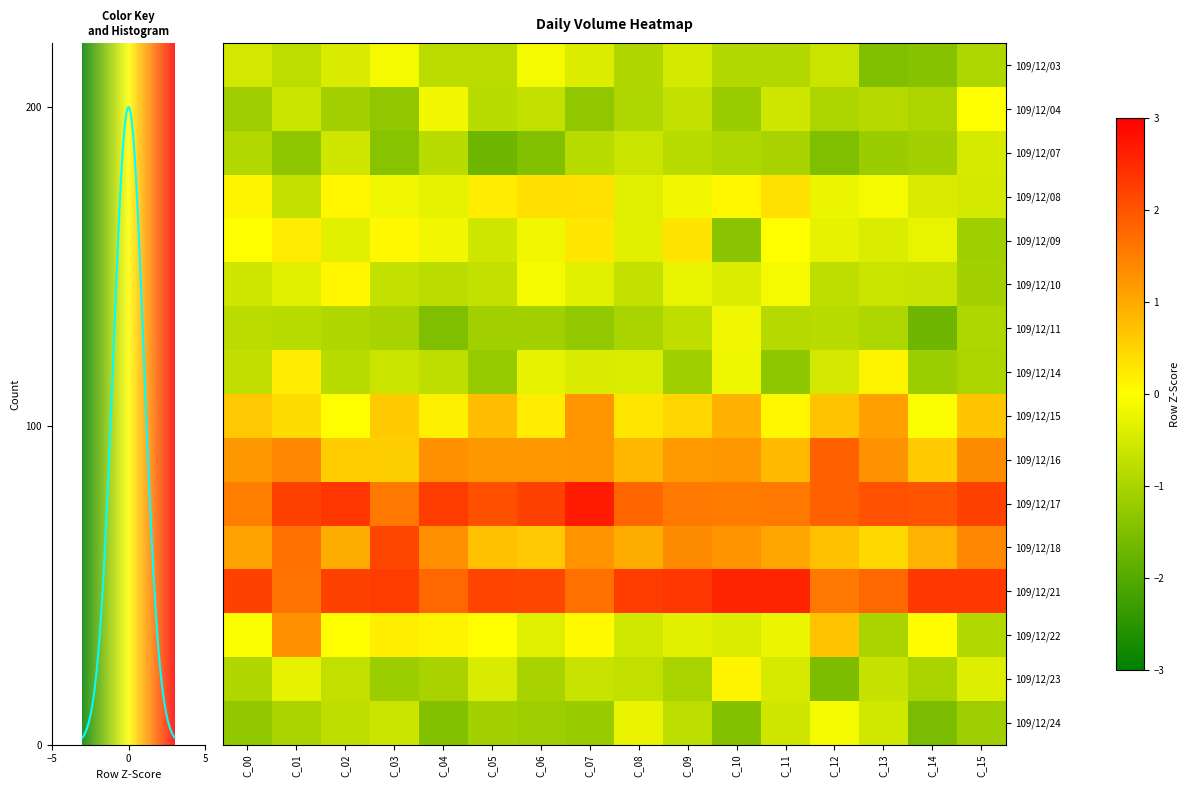

Reading right to left, extract all data points from this chart.

109/12/03: C_15=-1.0	C_14=-1.4	C_13=-1.5	C_12=-0.6	C_11=-0.9	C_10=-0.9	C_09=-0.5	C_08=-0.9	C_07=-0.4	C_06=-0.1	C_05=-0.8	C_04=-0.8	C_03=-0.1	C_02=-0.5	C_01=-0.8	C_00=-0.5
109/12/04: C_15=0.0	C_14=-1.0	C_13=-0.8	C_12=-1.0	C_11=-0.6	C_10=-1.2	C_09=-0.7	C_08=-0.9	C_07=-1.3	C_06=-0.7	C_05=-0.8	C_04=-0.1	C_03=-1.3	C_02=-1.1	C_01=-0.6	C_00=-1.1
109/12/07: C_15=-0.5	C_14=-1.1	C_13=-1.2	C_12=-1.5	C_11=-1.0	C_10=-1.0	C_09=-0.8	C_08=-0.6	C_07=-0.8	C_06=-1.4	C_05=-1.7	C_04=-0.8	C_03=-1.4	C_02=-0.6	C_01=-1.3	C_00=-0.9
109/12/08: C_15=-0.5	C_14=-0.5	C_13=-0.1	C_12=-0.2	C_11=0.4	C_10=0.1	C_09=-0.1	C_08=-0.4	C_07=0.4	C_06=0.4	C_05=0.2	C_04=-0.3	C_03=-0.2	C_02=0.1	C_01=-0.7	C_00=0.1
109/12/09: C_15=-1.1	C_14=-0.3	C_13=-0.4	C_12=-0.3	C_11=0.0	C_10=-1.4	C_09=0.3	C_08=-0.3	C_07=0.3	C_06=-0.2	C_05=-0.6	C_04=-0.2	C_03=0.1	C_02=-0.3	C_01=0.2	C_00=0.0
109/12/10: C_15=-1.1	C_14=-0.6	C_13=-0.6	C_12=-0.8	C_11=-0.1	C_10=-0.4	C_09=-0.3	C_08=-0.7	C_07=-0.4	C_06=-0.1	C_05=-0.7	C_04=-0.8	C_03=-0.7	C_02=0.1	C_01=-0.3	C_00=-0.6
109/12/11: C_15=-0.9	C_14=-1.7	C_13=-1.0	C_12=-0.8	C_11=-0.9	C_10=-0.2	C_09=-0.8	C_08=-1.0	C_07=-1.2	C_06=-1.1	C_05=-1.1	C_04=-1.5	C_03=-1.0	C_02=-0.9	C_01=-0.8	C_00=-0.8
109/12/14: C_15=-1.0	C_14=-1.1	C_13=0.1	C_12=-0.5	C_11=-1.3	C_10=-0.2	C_09=-1.1	C_08=-0.4	C_07=-0.5	C_06=-0.3	C_05=-1.2	C_04=-0.8	C_03=-0.6	C_02=-0.8	C_01=0.2	C_00=-0.7
109/12/15: C_15=0.7	C_14=-0.0	C_13=1.1	C_12=0.7	C_11=0.1	C_10=0.9	C_09=0.5	C_08=0.3	C_07=1.2	C_06=0.2	C_05=0.8	C_04=0.2	C_03=0.6	C_02=-0.0	C_01=0.4	C_00=0.6
109/12/16: C_15=1.4	C_14=0.6	C_13=1.3	C_12=1.8	C_11=0.8	C_10=1.2	C_09=1.2	C_08=0.8	C_07=1.2	C_06=1.2	C_05=1.2	C_04=1.3	C_03=0.6	C_02=0.6	C_01=1.4	C_00=1.2
109/12/17: C_15=2.2	C_14=2.0	C_13=2.0	C_12=1.9	C_11=1.6	C_10=1.5	C_09=1.6	C_08=1.8	C_07=2.7	C_06=2.2	C_05=2.1	C_04=2.3	C_03=1.6	C_02=2.4	C_01=2.2	C_00=1.5
109/12/18: C_15=1.4	C_14=0.9	C_13=0.5	C_12=0.7	C_11=1.0	C_10=1.3	C_09=1.4	C_08=1.0	C_07=1.3	C_06=0.6	C_05=0.7	C_04=1.3	C_03=2.2	C_02=1.0	C_01=1.7	C_00=1.1
109/12/21: C_15=2.3	C_14=2.3	C_13=1.8	C_12=1.6	C_11=2.6	C_10=2.6	C_09=2.4	C_08=2.3	C_07=1.7	C_06=2.2	C_05=2.2	C_04=1.8	C_03=2.3	C_02=2.2	C_01=1.6	C_00=2.2
109/12/22: C_15=-0.9	C_14=0.0	C_13=-1.0	C_12=0.7	C_11=-0.2	C_10=-0.4	C_09=-0.3	C_08=-0.6	C_07=0.1	C_06=-0.4	C_05=0.0	C_04=0.1	C_03=0.2	C_02=-0.0	C_01=1.3	C_00=-0.0
109/12/23: C_15=-0.4	C_14=-1.0	C_13=-0.7	C_12=-1.5	C_11=-0.5	C_10=0.1	C_09=-1.0	C_08=-0.7	C_07=-0.6	C_06=-1.0	C_05=-0.5	C_04=-1.0	C_03=-1.2	C_02=-0.7	C_01=-0.3	C_00=-0.9
109/12/24: C_15=-1.1	C_14=-1.6	C_13=-0.5	C_12=-0.1	C_11=-0.6	C_10=-1.5	C_09=-0.8	C_08=-0.2	C_07=-1.2	C_06=-1.1	C_05=-1.1	C_04=-1.4	C_03=-0.6	C_02=-0.8	C_01=-1.0	C_00=-1.3